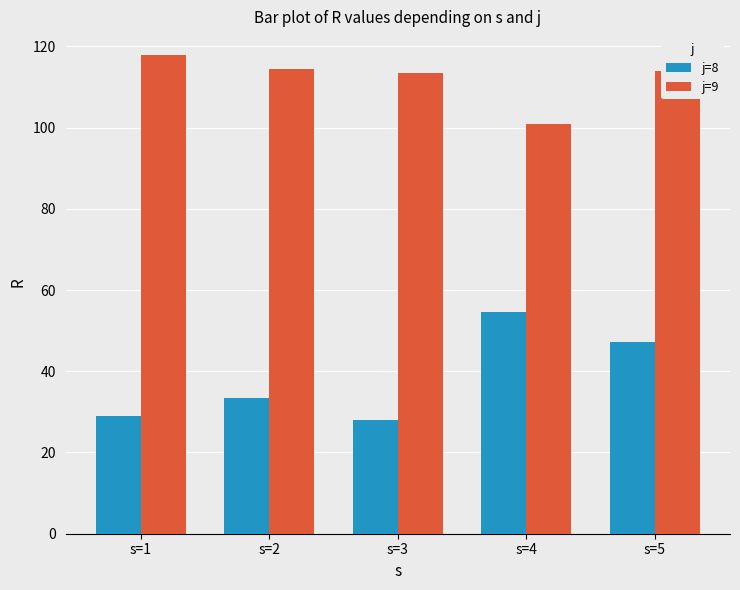

What is the sum of all j=8 values?

192.2